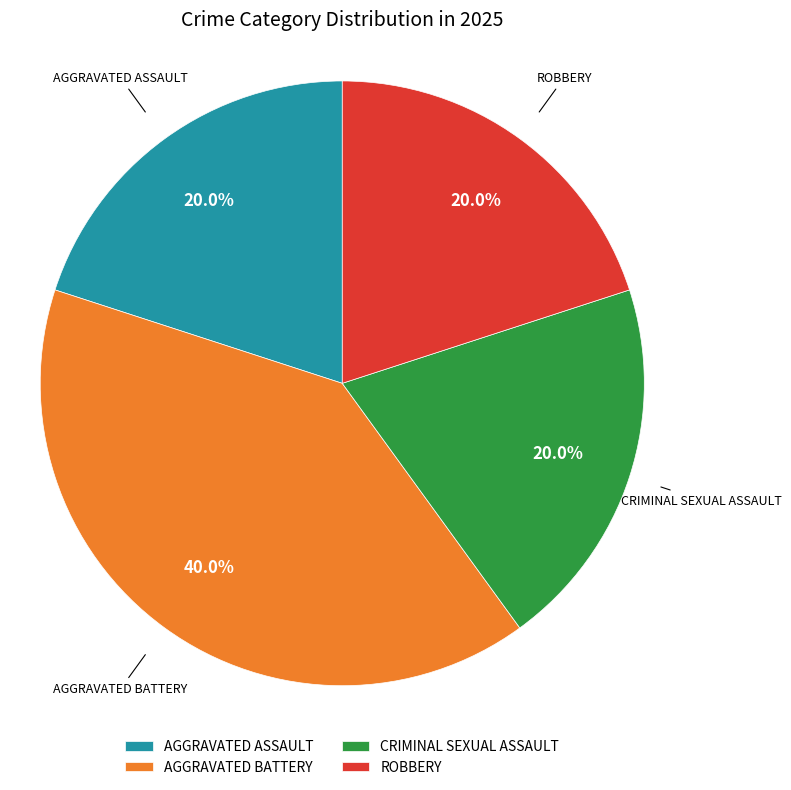

Is there any slice that represents more than half of the pie?

No